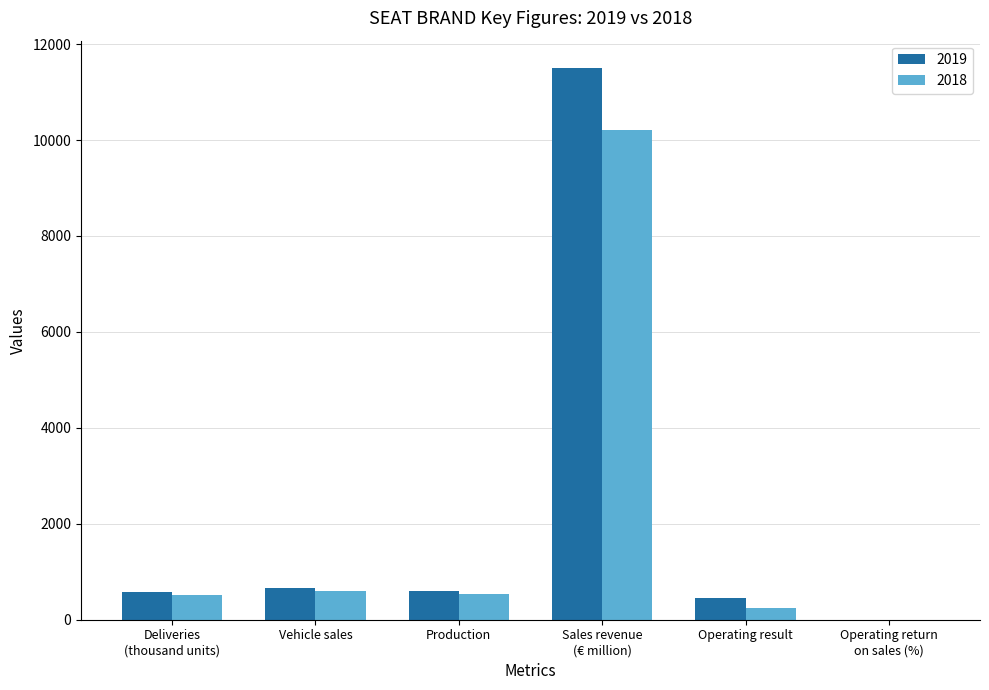

What is the greatest value displayed?

11496.0